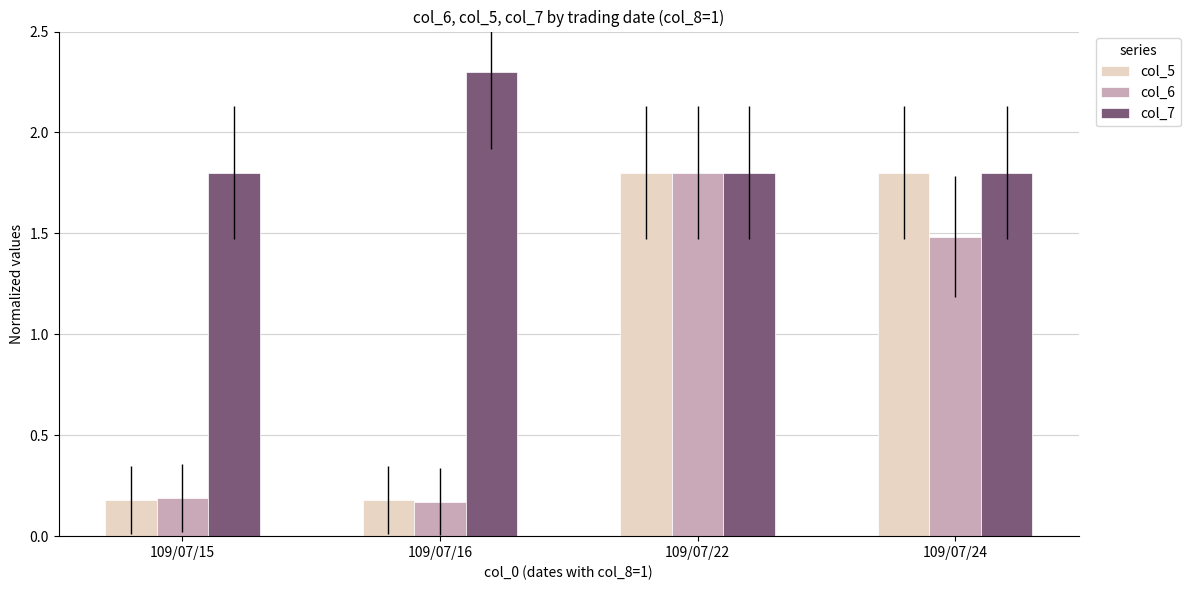

Does the chart contain any negative values?

No